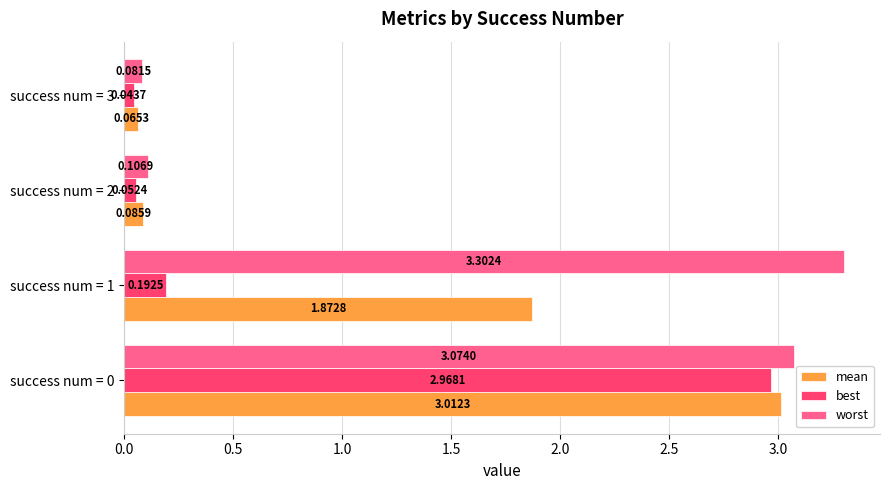

What is the sum of all worst values?

6.6